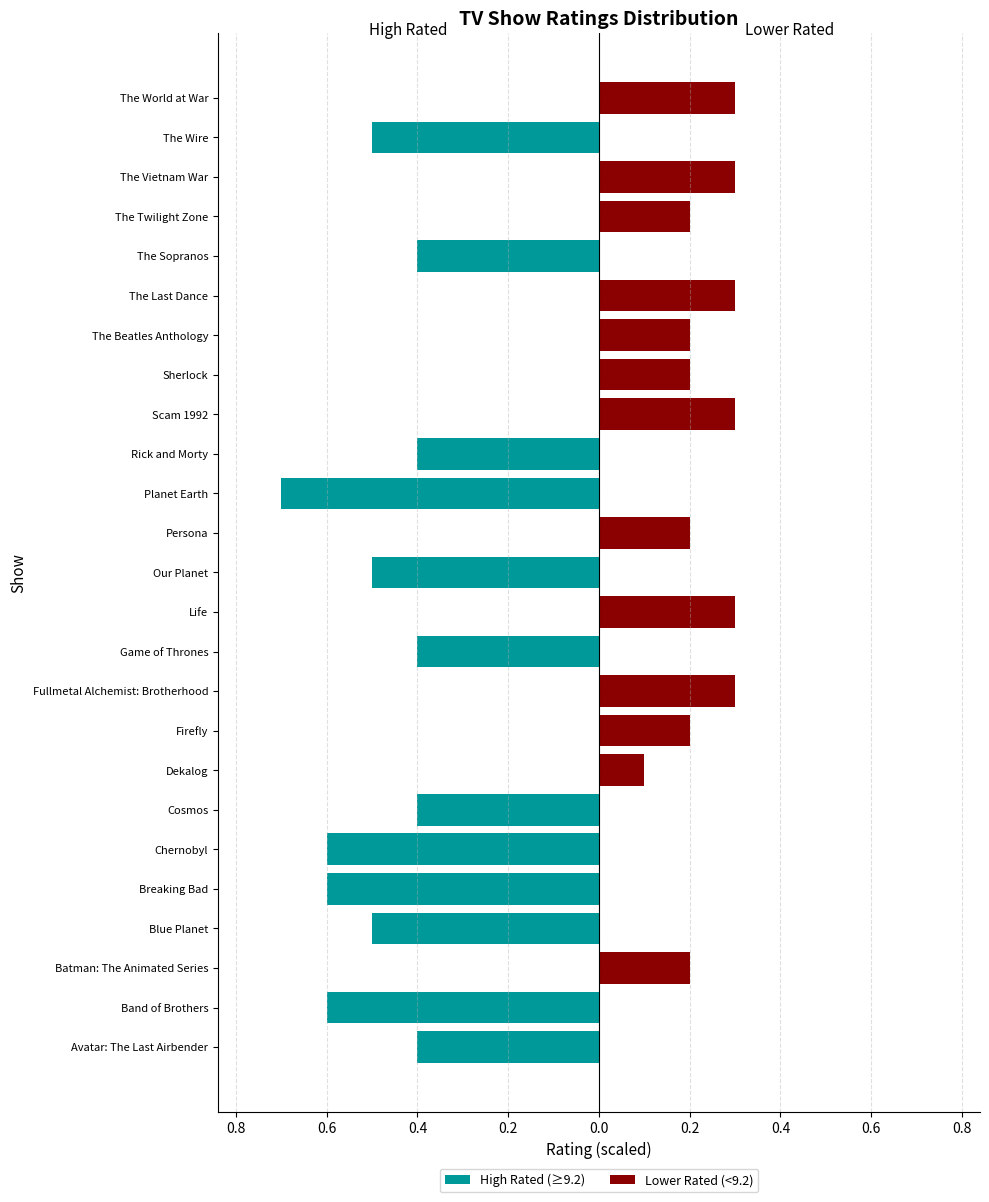

List the series in order of their overall mean, lowest first.

High Rated (≥9.2), Lower Rated (<9.2)